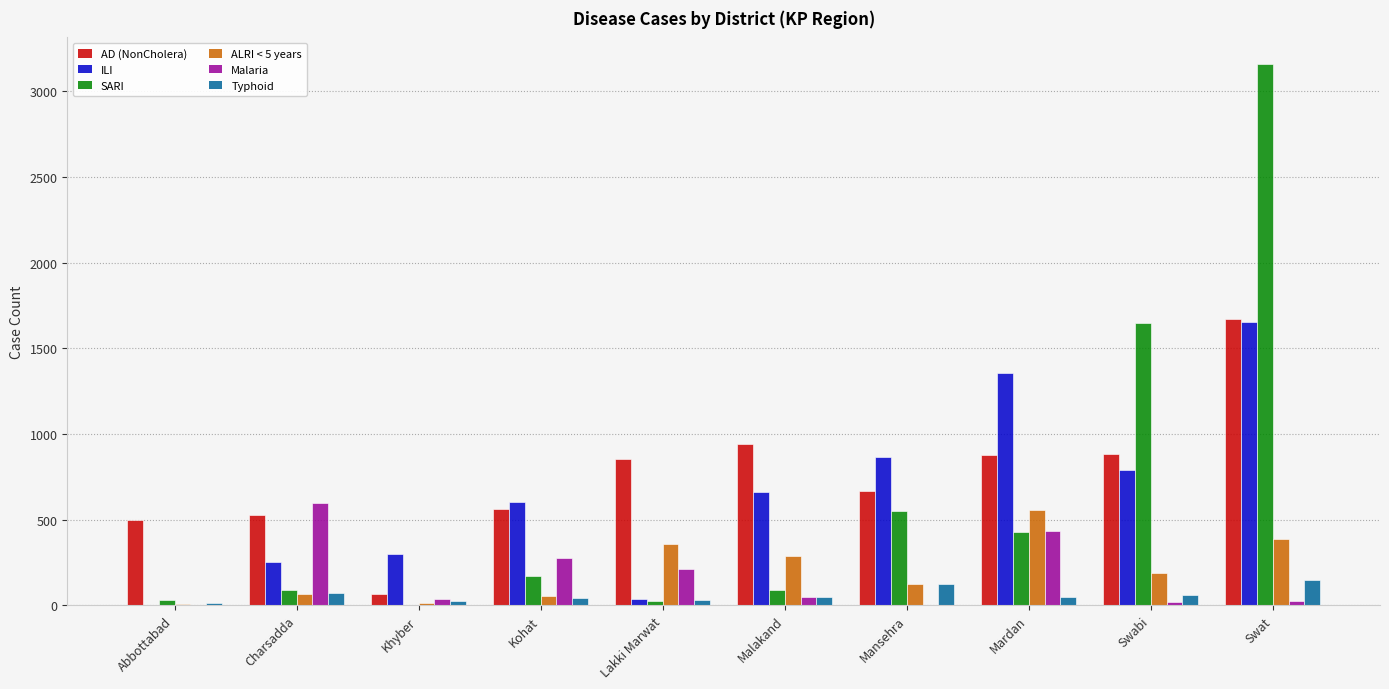

Is the value of ALRI < 5 years at Swat greater than the value of ILI at Abbottabad?

Yes